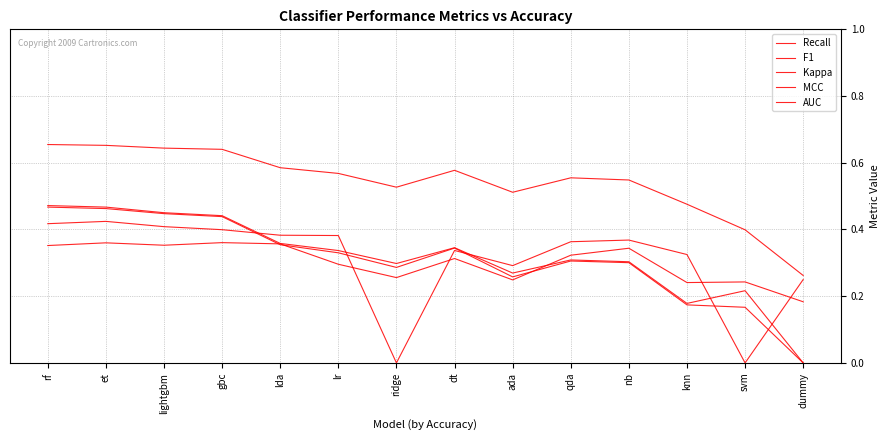

Does the chart have visible grid lines?

Yes